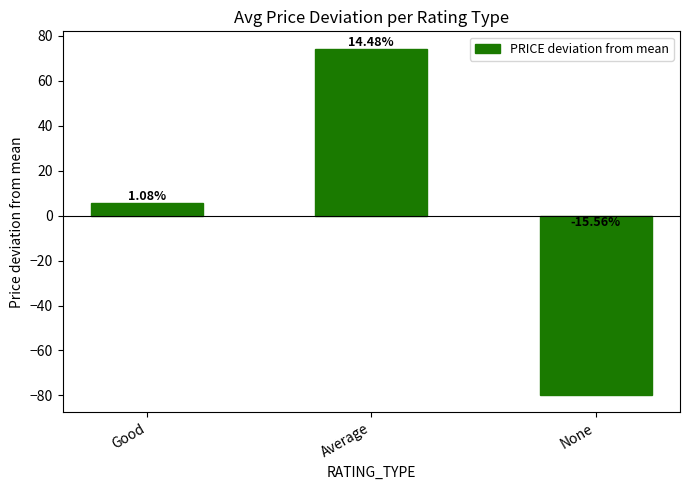

What is the change in value from Average to None?

-154.2